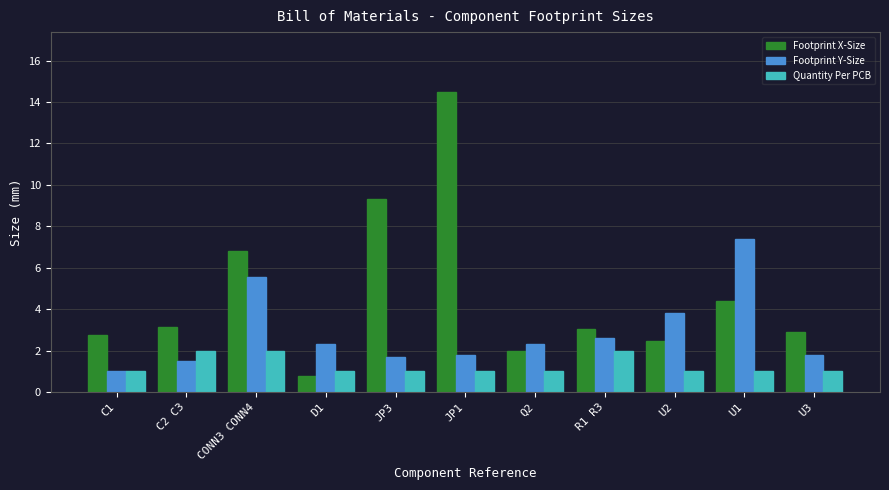

What is the lowest value of the Footprint X-Size series?

0.8